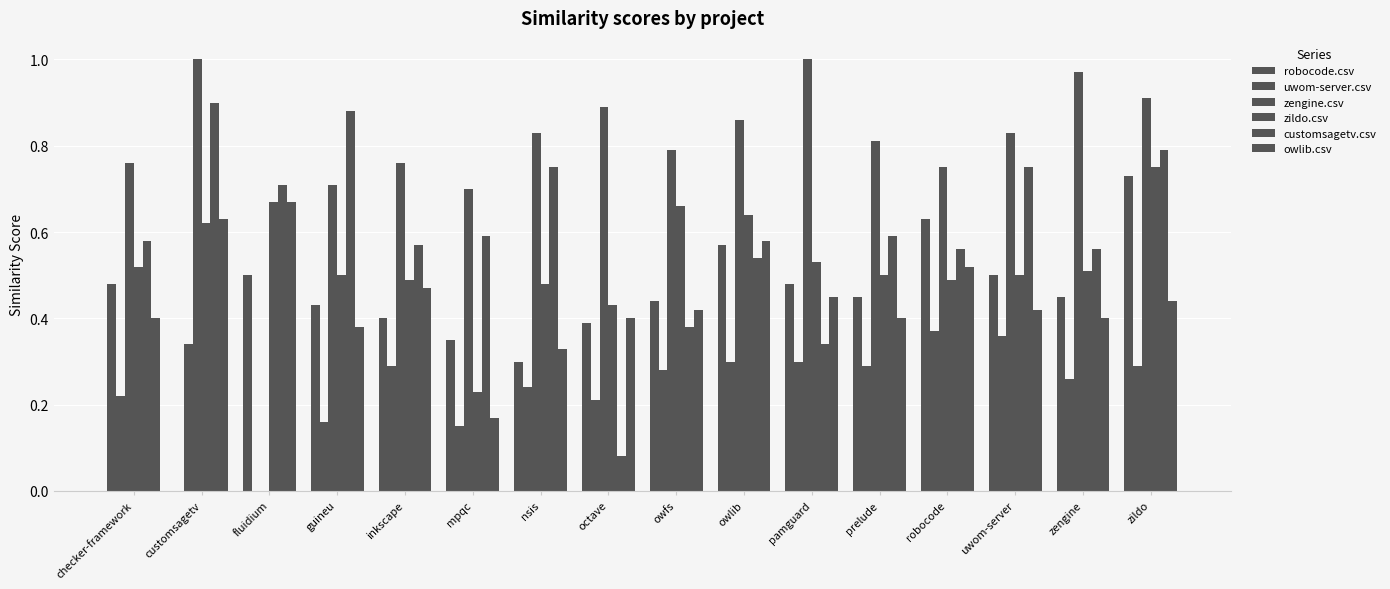

What is the sum of all robocode.csv values?

7.1